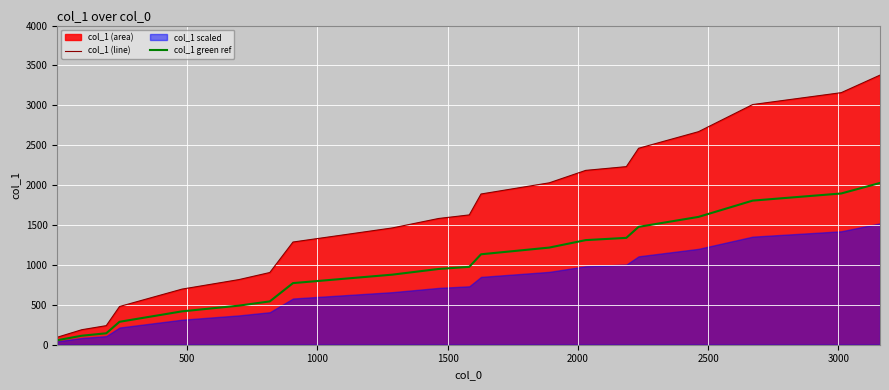

Which series has the widest spread of values?

col_1 (line)